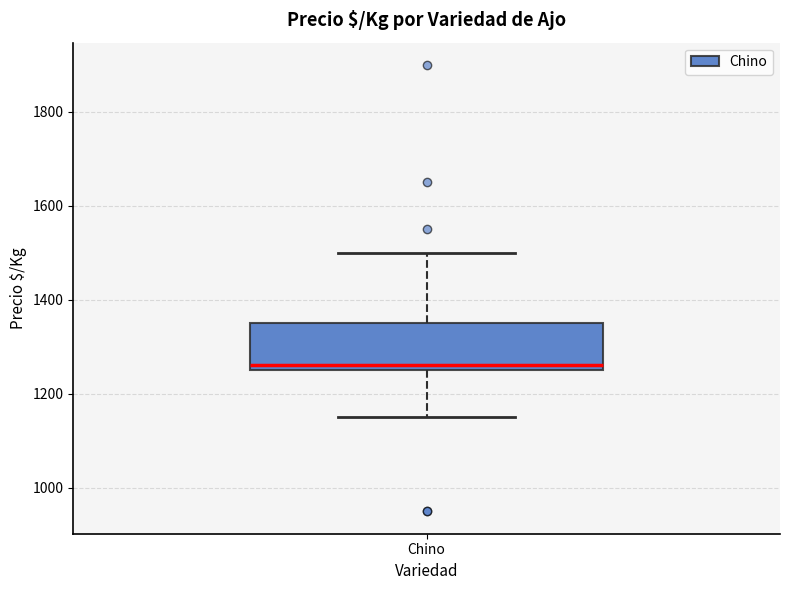

Transcribe this box plot: give where the median line is, the range the box spans, and where the two whiskers end, as read against the y-axis. The values are not printed on the chart, so give them approximately, as read against the axis.

median 1260 (just above the box's lower edge), box 1260 to 1360, whiskers 1160 to 1500